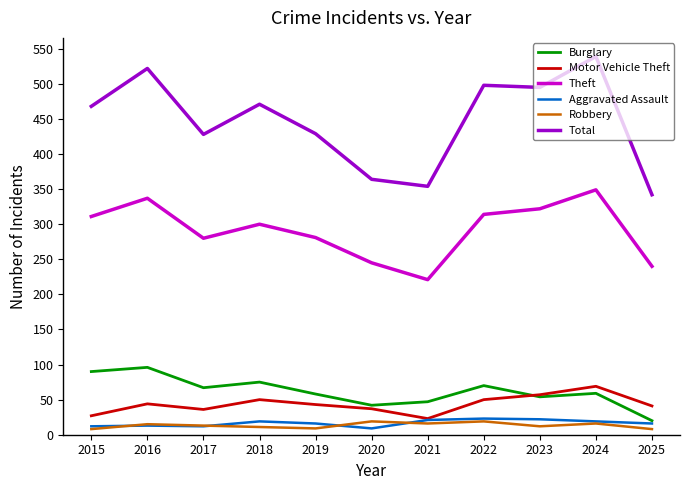

What is the spread (max minus min) of values at 2017?

416